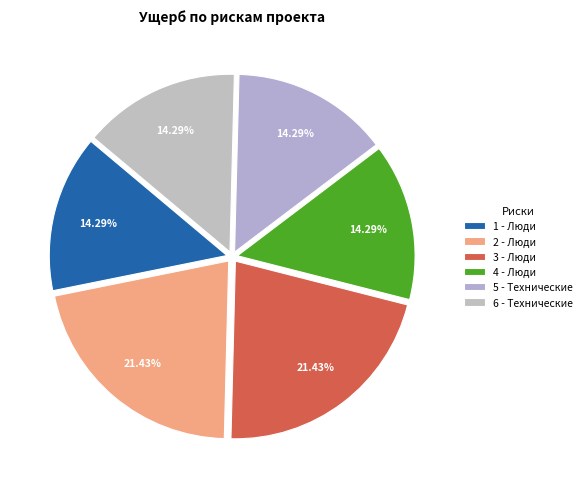

What is the change in value from 3 - Люди to 6 - Технические?

-1